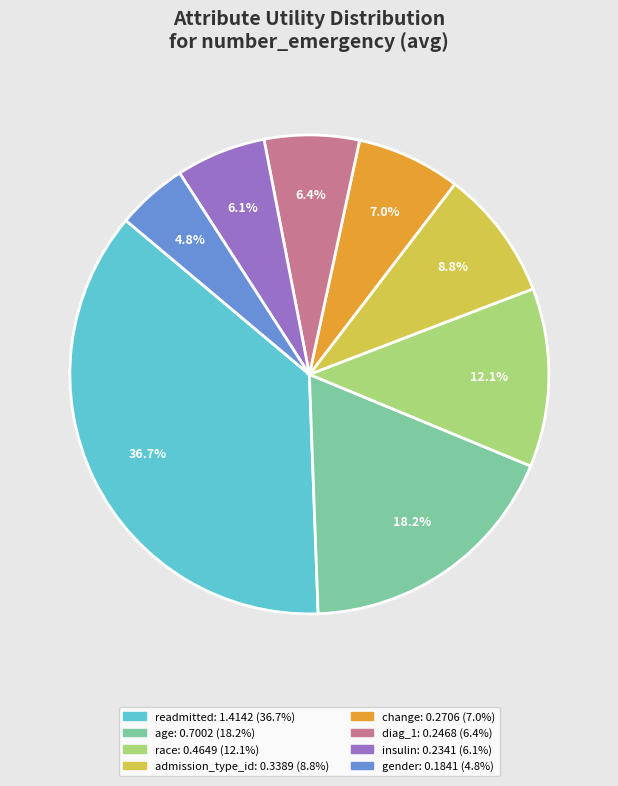

Do gender and change together represent more than half of the pie?

No